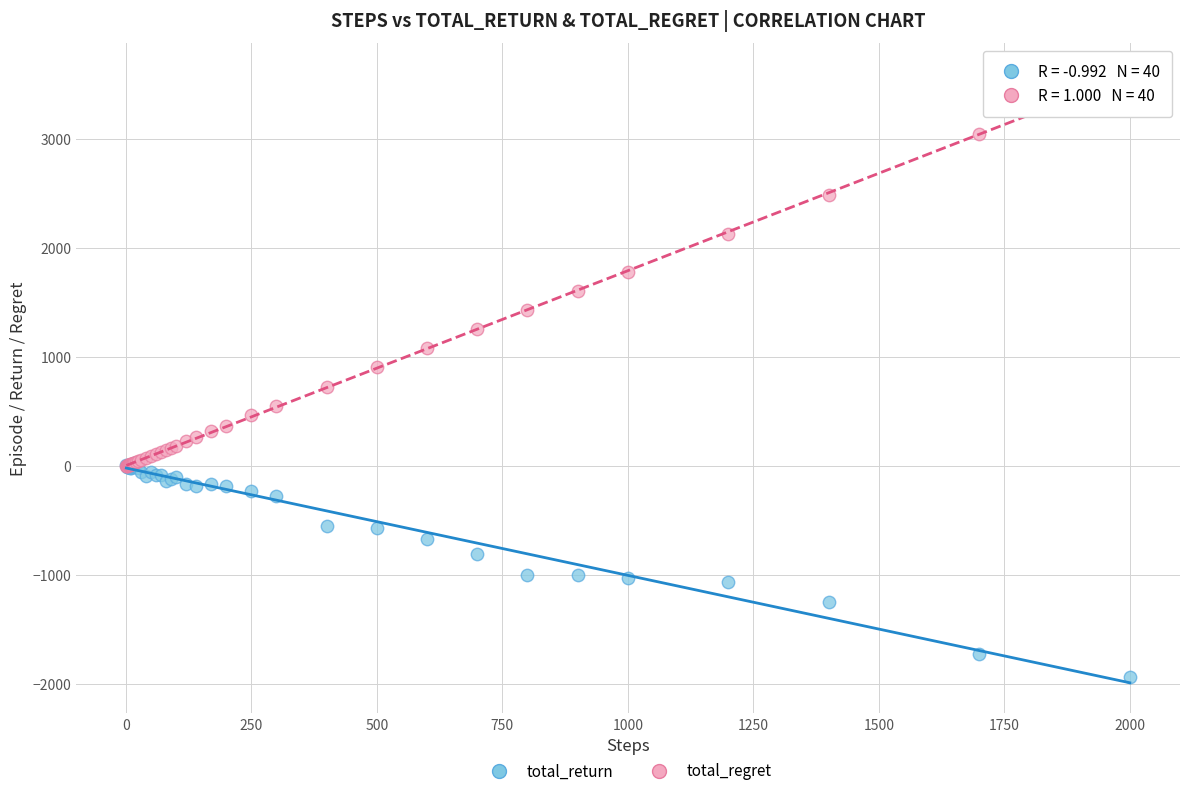

Which series contains the highest Y value?

total_regret